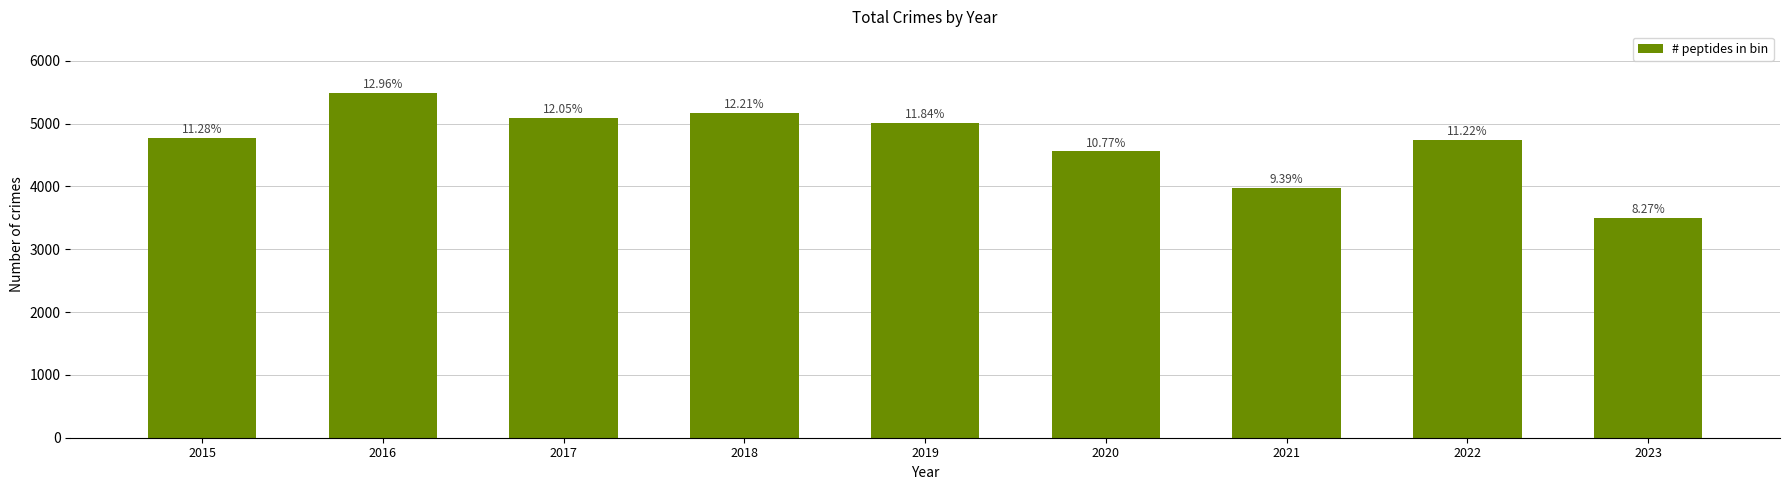

Is it true that the value at 2019 is 8086?

False